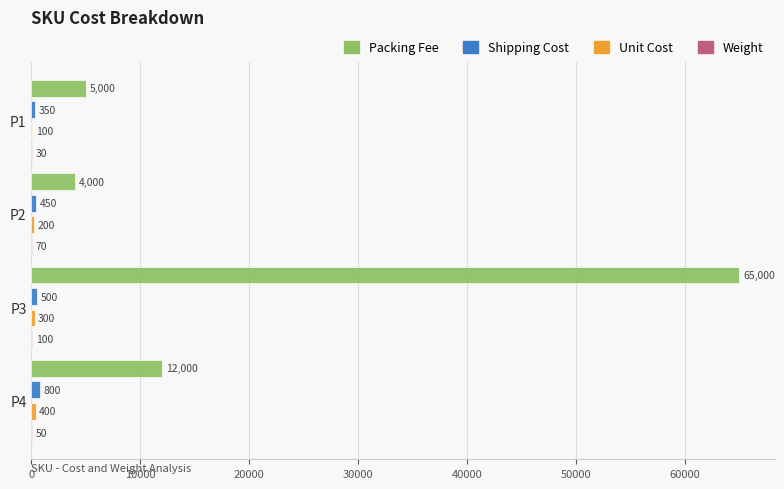

What is the total value across all series at P3?

65900